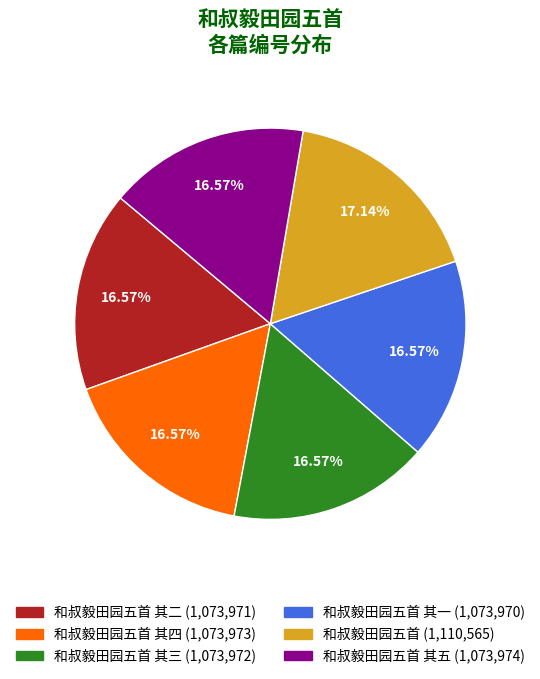

Is there any slice that represents more than half of the pie?

No